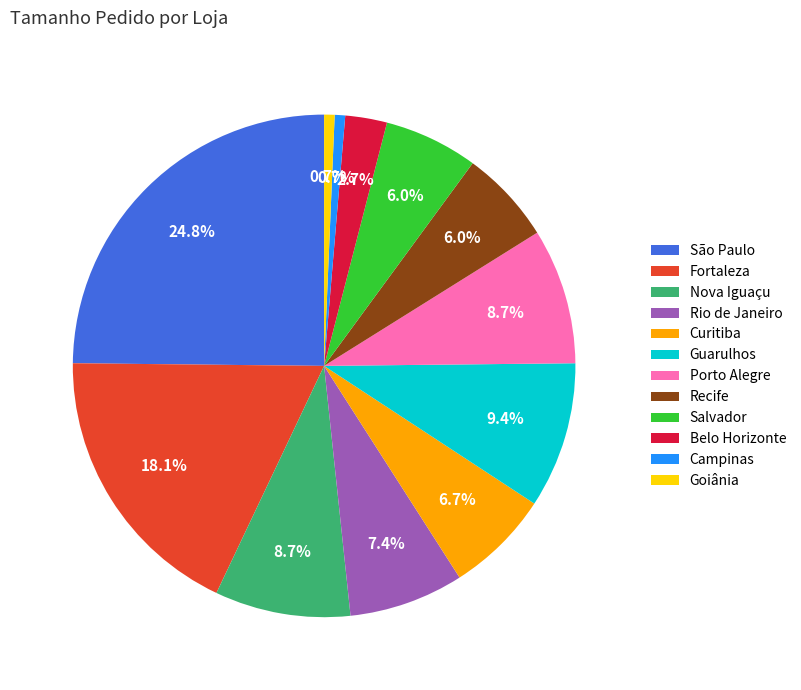

To the nearest percent, what is the combined percentage of Campinas and Salvador?

7%